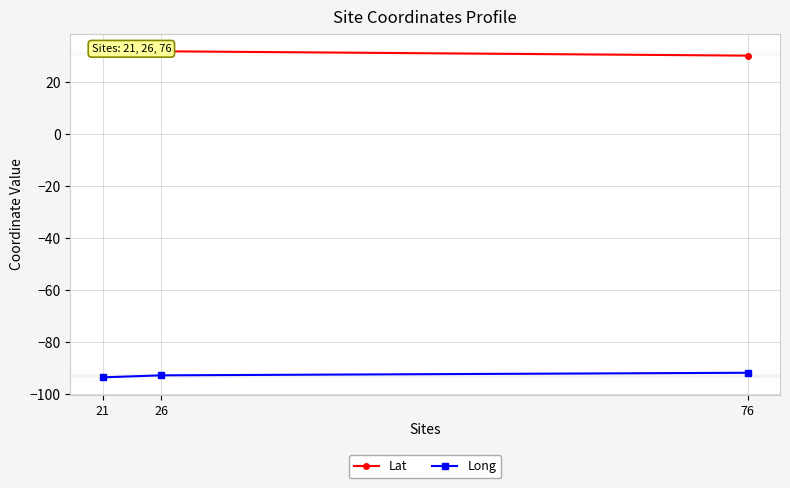

What are all the series names shown in the legend?

Lat, Long